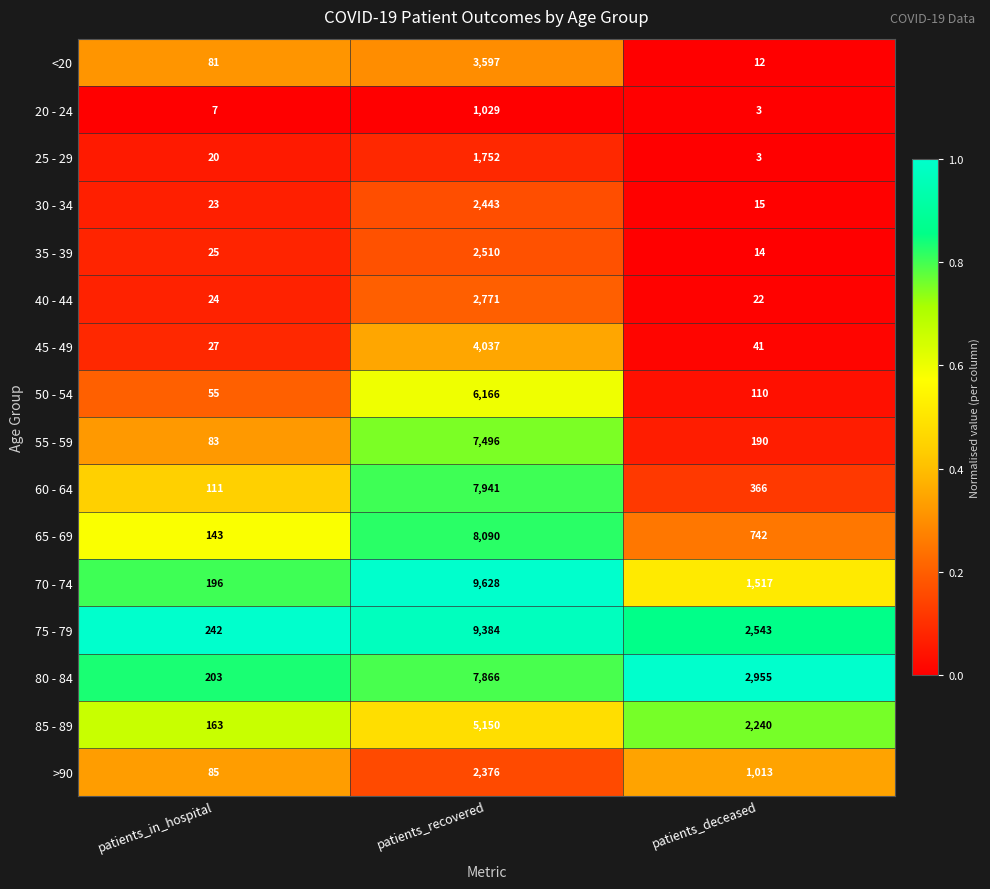

Between patients_in_hospital and patients_recovered, which series saw the biggest shift?

70 - 74